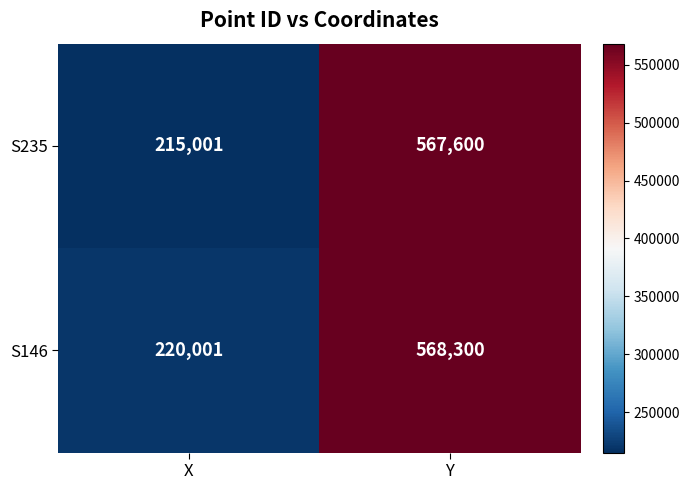

Reading left to right, what are all the values shown in this chart?

S235: X=215001	Y=567600
S146: X=220001	Y=568300